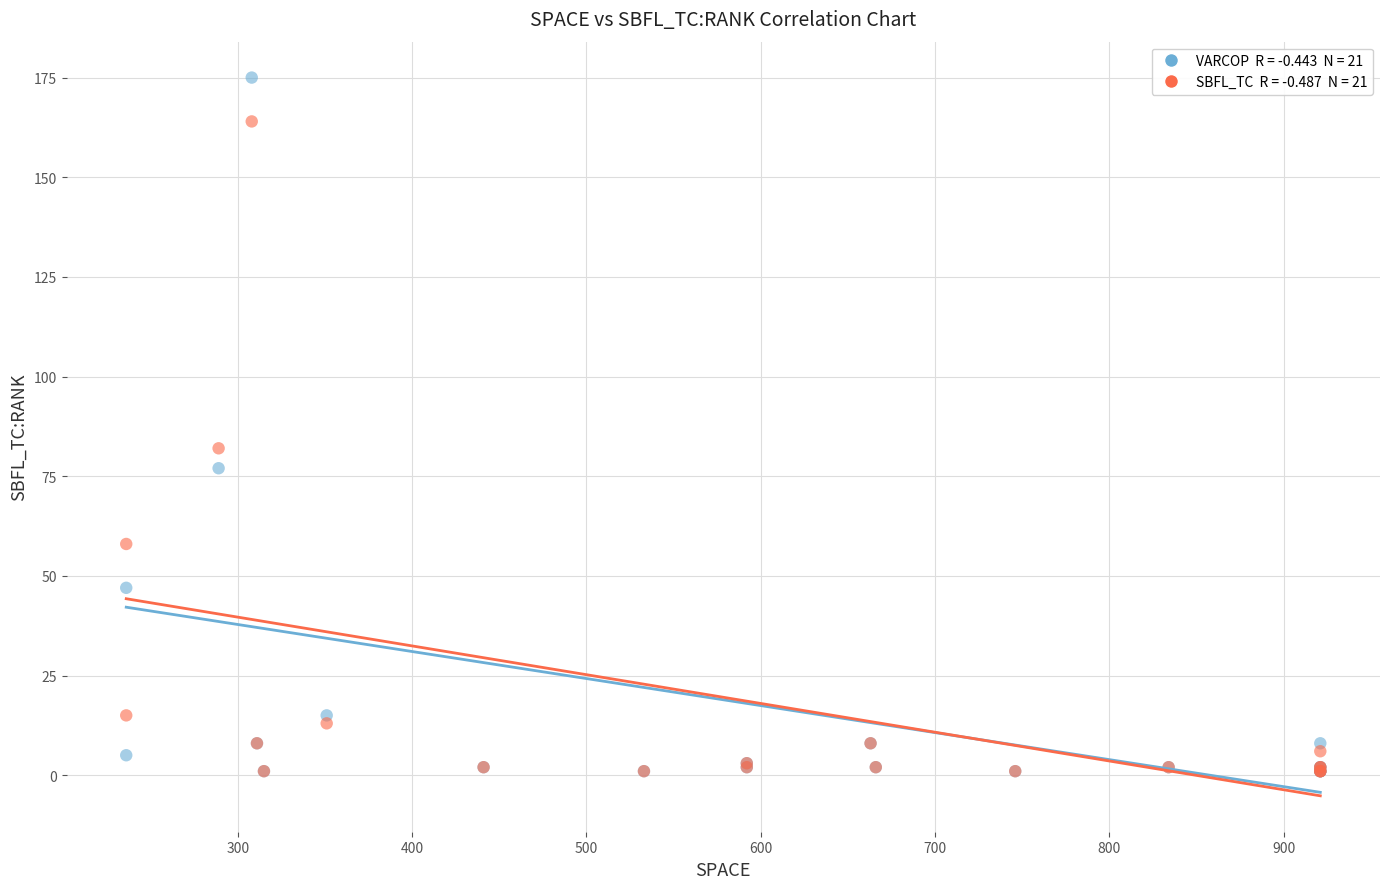

Across all series, what Y value is closest to 88?

82